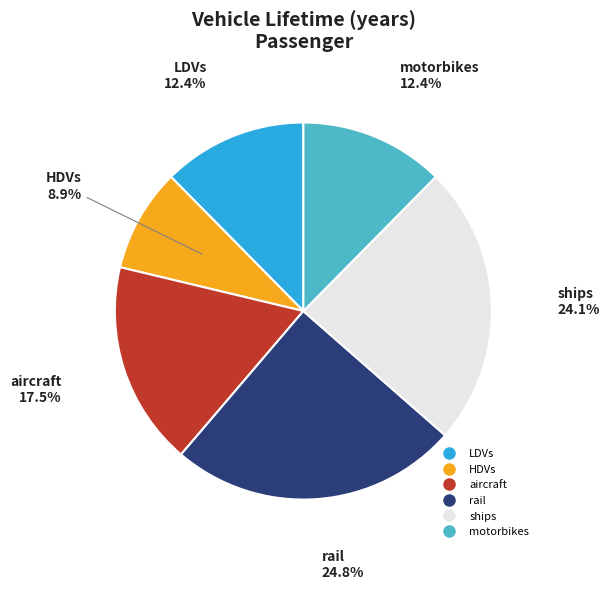

How much of the chart is everything except HDVs?

91.1%